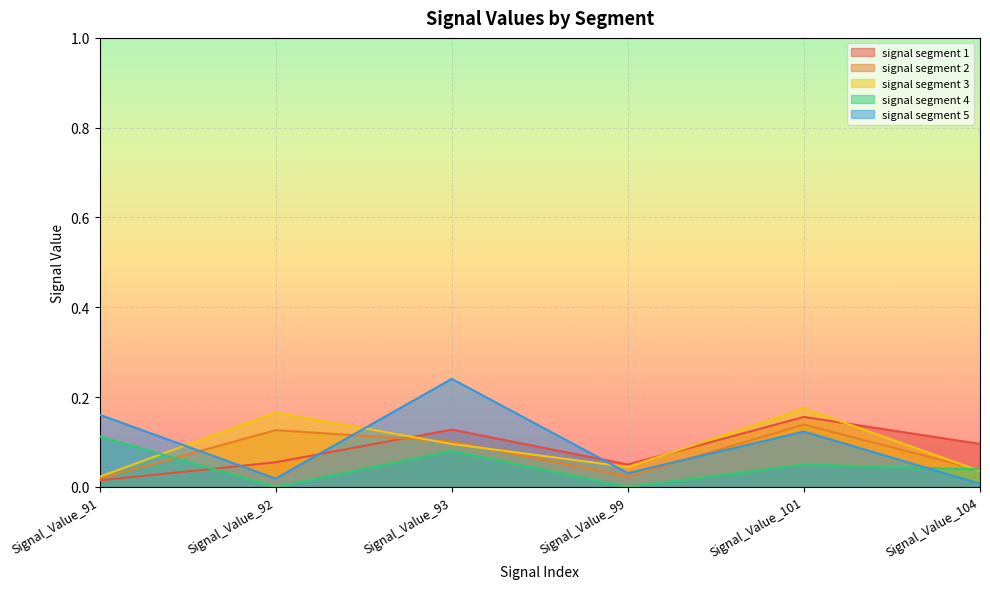

Where do signal segment 1 and signal segment 5 first cross each other?

Signal_Value_91 and Signal_Value_92